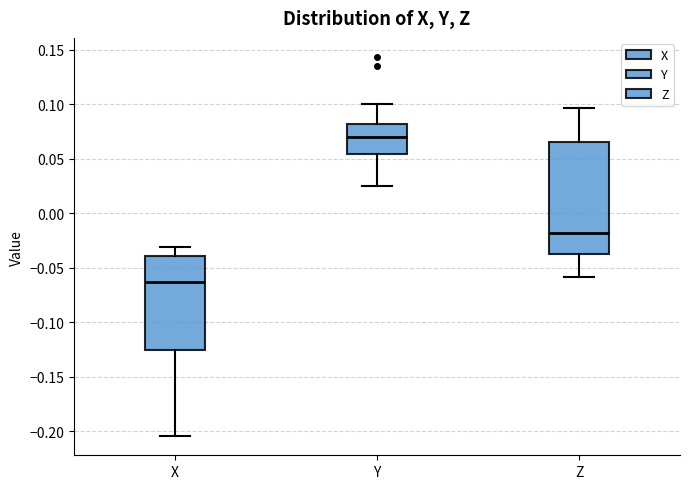

Where does the upper whisker of the box for Z end on the y-axis? The values are not printed on the chart, so give them approximately, as read against the axis.

0.095